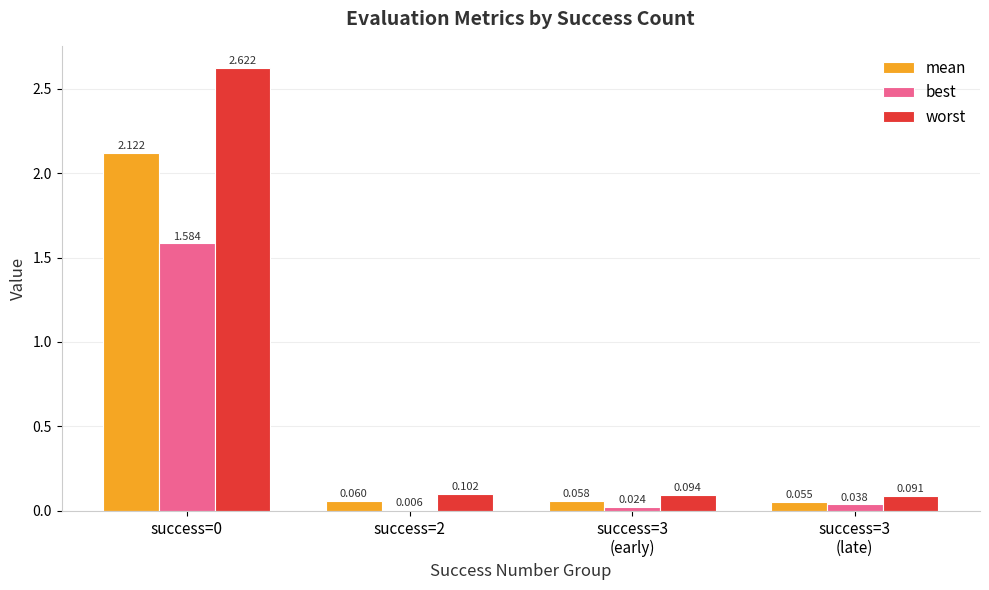

Reading right to left, what are all the values shown in this chart?

mean: 0.1	0.1	0.1	2.1
best: 0.0	0.0	0.0	1.6
worst: 0.1	0.1	0.1	2.6